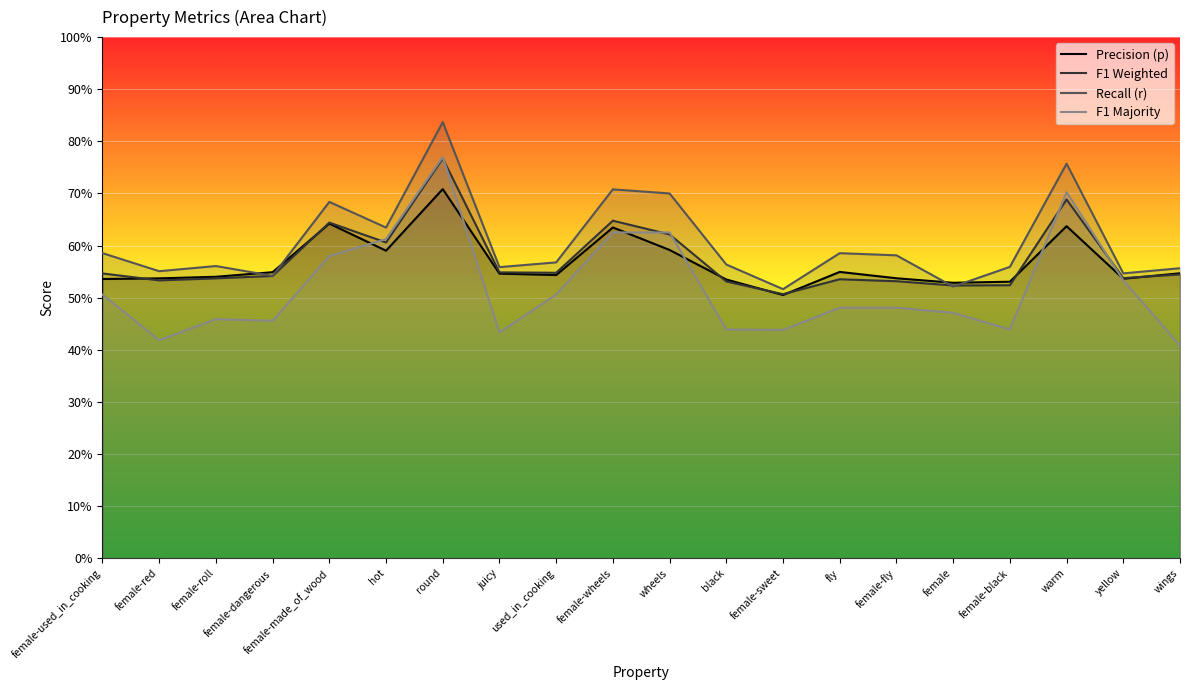

What is the minimum value shown in the chart?

0.4